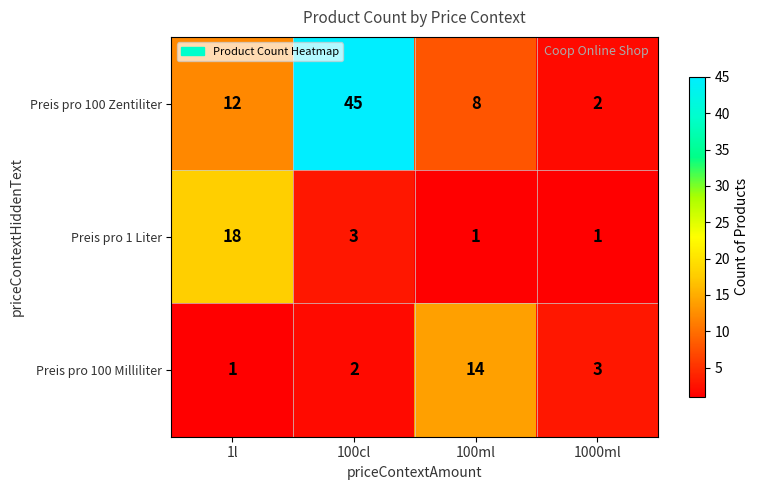

Which series changed the most between 1l and 100ml?

Preis pro 1 Liter